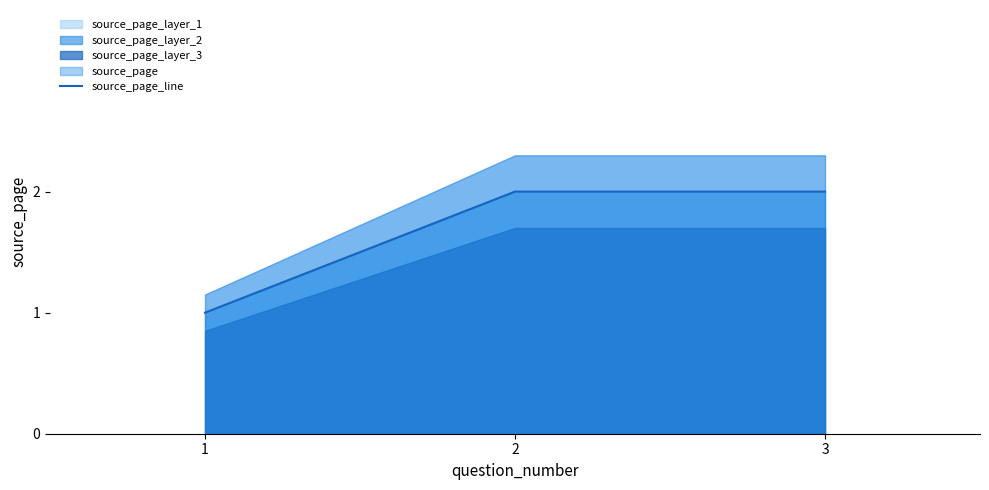

Is it true that source_page_line equals 1 at 1?

True